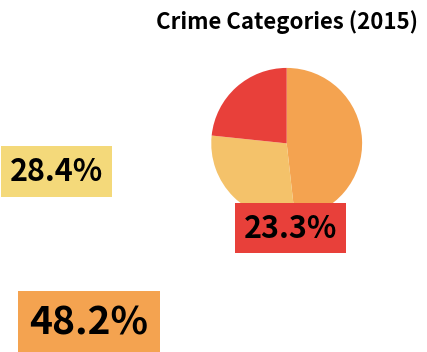

Is there any slice that represents more than half of the pie?

No